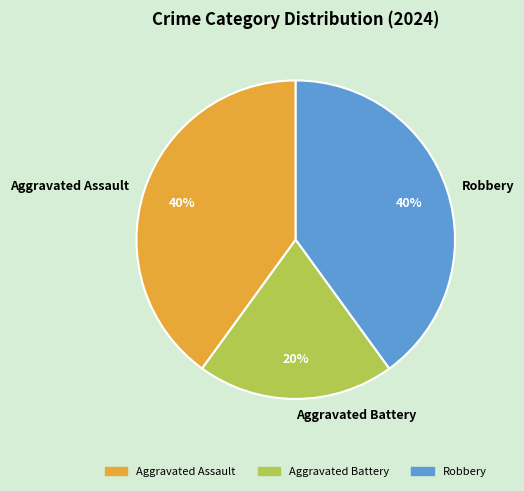

What is the smallest slice in the pie chart?

Aggravated Battery